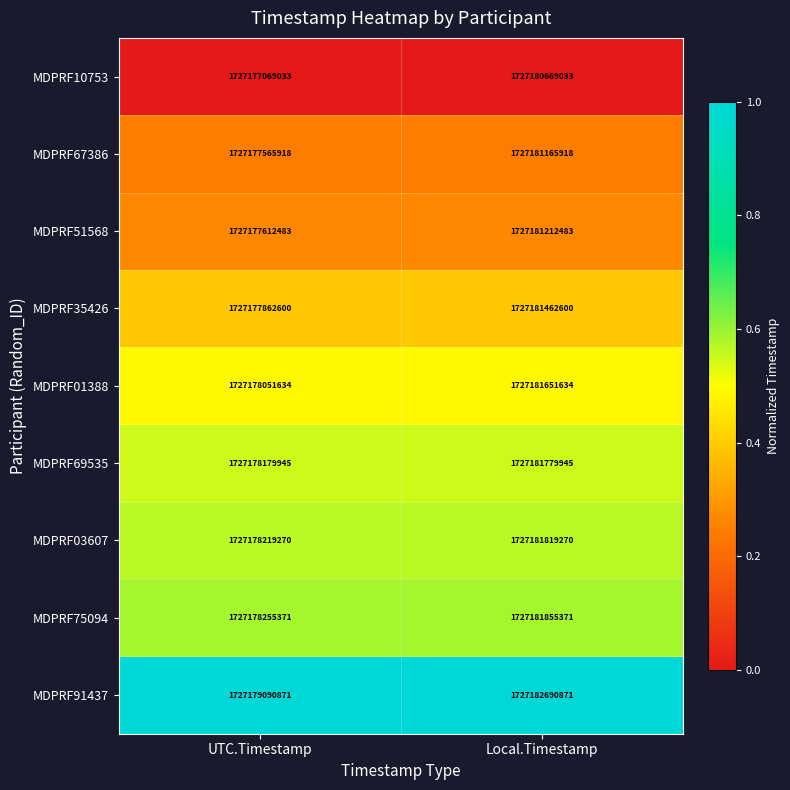

Reading left to right, what are all the values shown in this chart?

MDPRF10753: UTC.Timestamp=1727177069033	Local.Timestamp=1727180669033
MDPRF67386: UTC.Timestamp=1727177565918	Local.Timestamp=1727181165918
MDPRF51568: UTC.Timestamp=1727177612483	Local.Timestamp=1727181212483
MDPRF35426: UTC.Timestamp=1727177862600	Local.Timestamp=1727181462600
MDPRF01388: UTC.Timestamp=1727178051634	Local.Timestamp=1727181651634
MDPRF69535: UTC.Timestamp=1727178179945	Local.Timestamp=1727181779945
MDPRF03607: UTC.Timestamp=1727178219270	Local.Timestamp=1727181819270
MDPRF75094: UTC.Timestamp=1727178255371	Local.Timestamp=1727181855371
MDPRF91437: UTC.Timestamp=1727179090871	Local.Timestamp=1727182690871